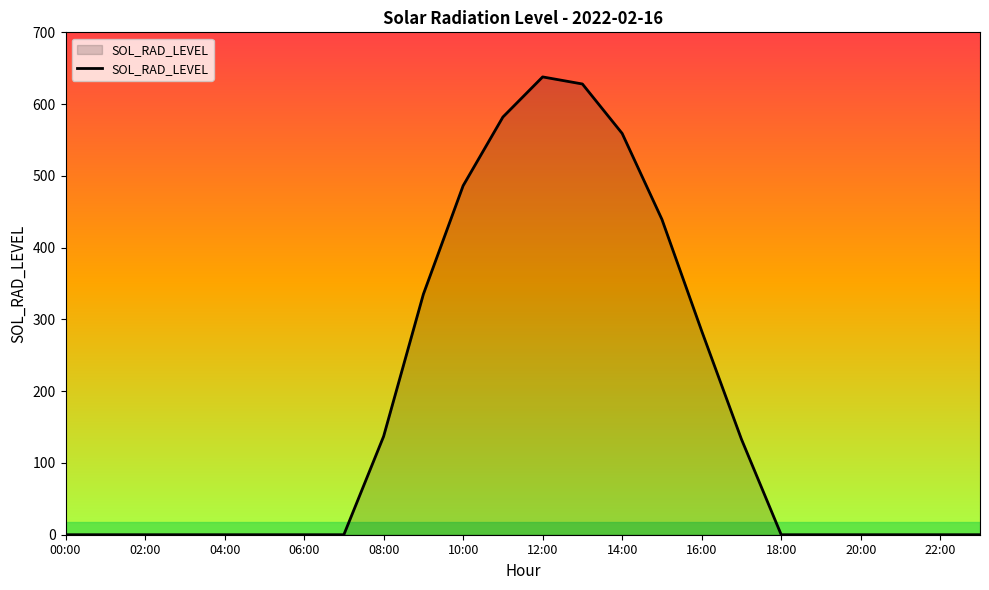

What is the maximum value shown in the chart?

637.9